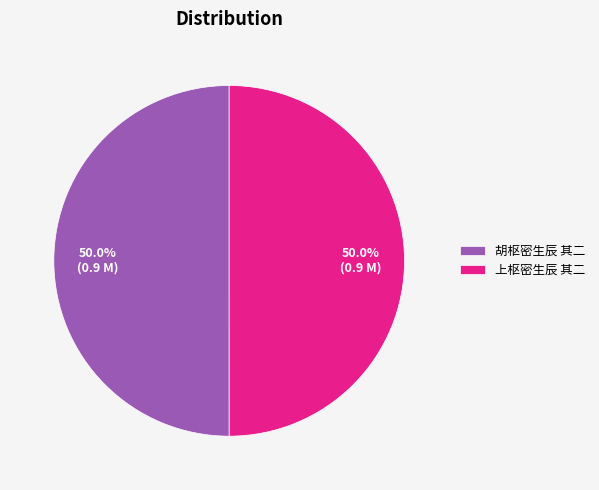

Count the number of slices in the pie.

2